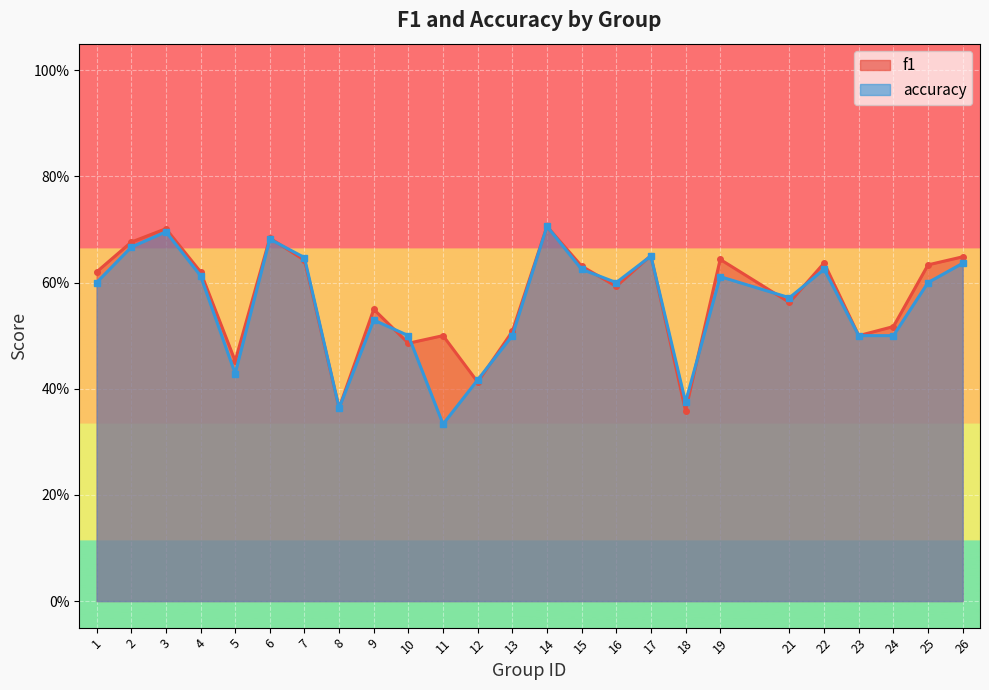

What is the difference between the maximum and minimum values in the f1 series?

0.3